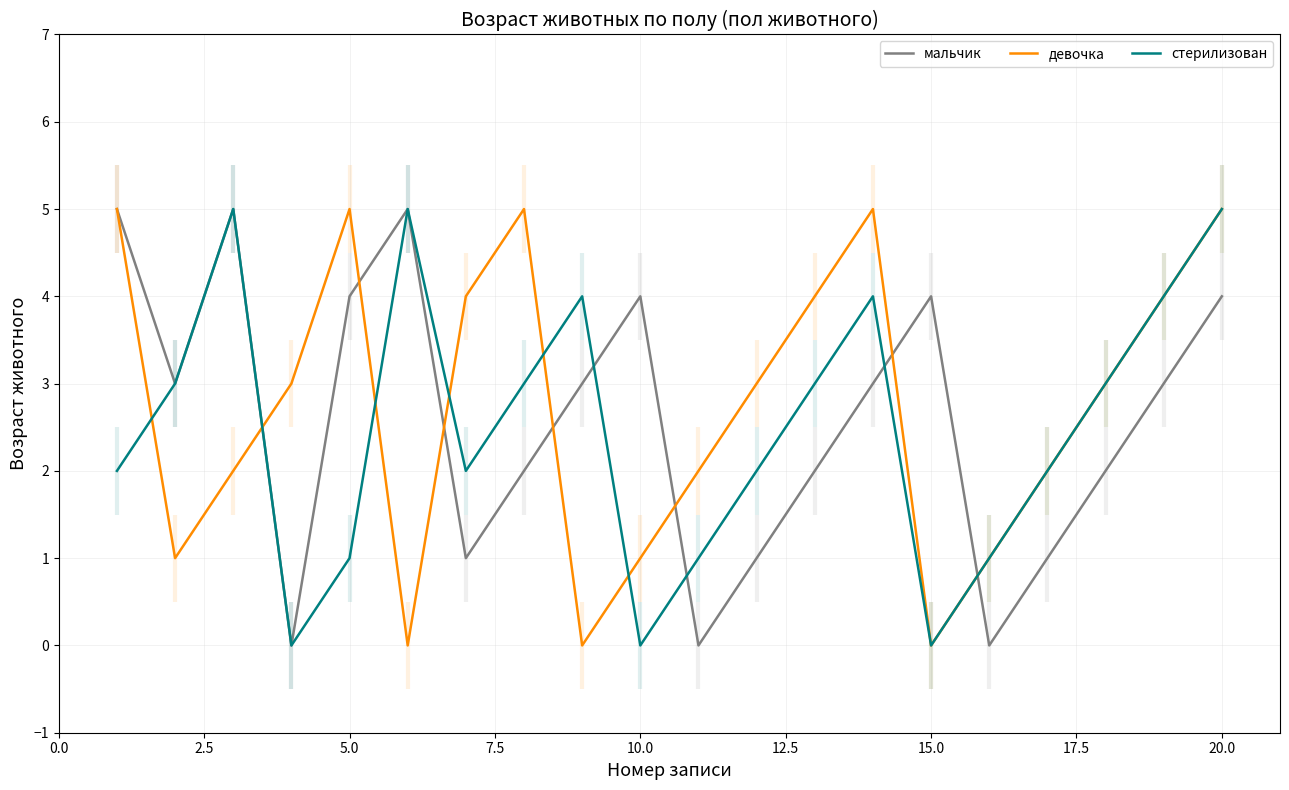

What is the average value of the стерилизован series?

2